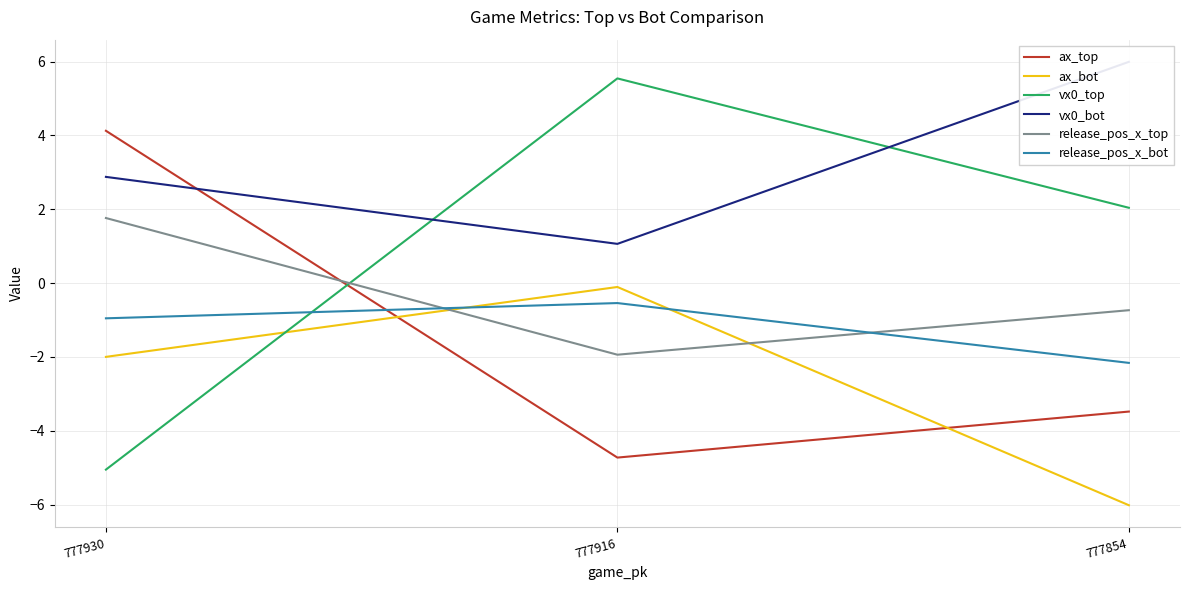

Reading left to right, what are all the values shown in this chart?

ax_top: 777930=4.1	777916=-4.7	777854=-3.5
ax_bot: 777930=-2.0	777916=-0.1	777854=-6.0
vx0_top: 777930=-5.1	777916=5.5	777854=2.0
vx0_bot: 777930=2.9	777916=1.1	777854=6.0
release_pos_x_top: 777930=1.8	777916=-1.9	777854=-0.7
release_pos_x_bot: 777930=-1.0	777916=-0.5	777854=-2.2